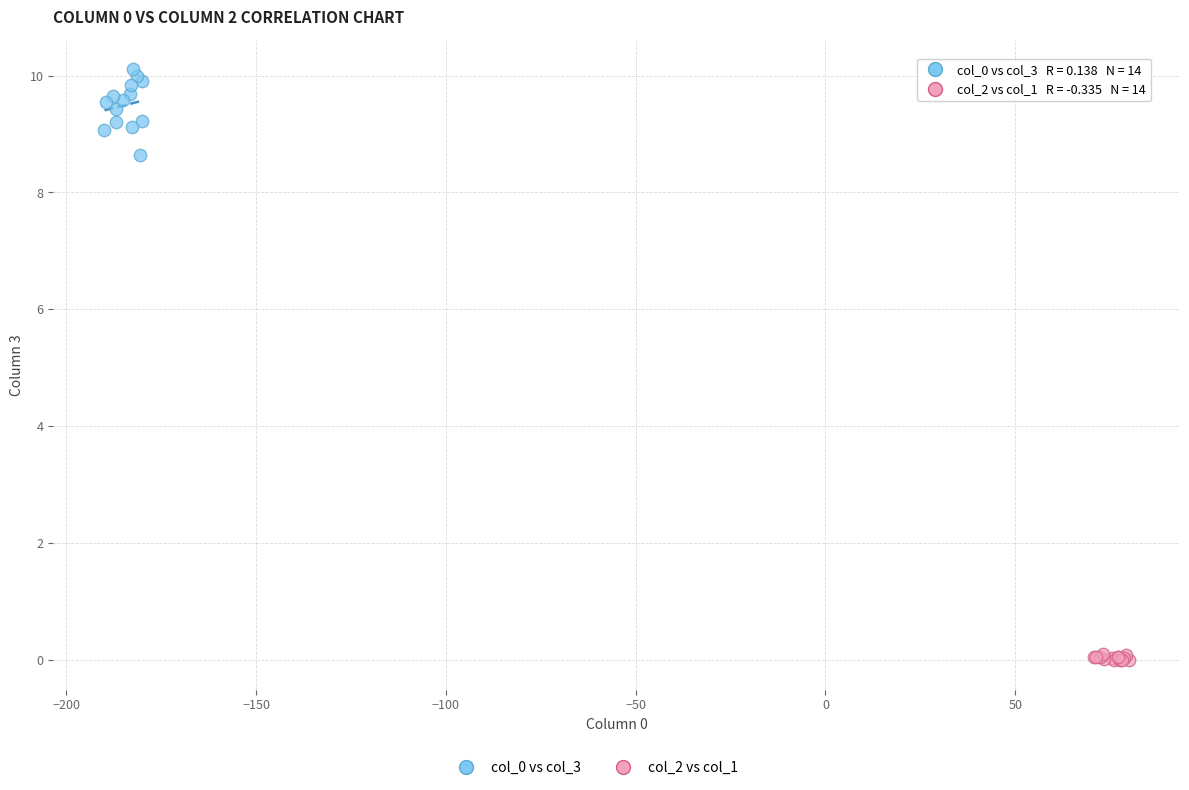

Which series reaches the minimum Y coordinate?

col_2 vs col_1